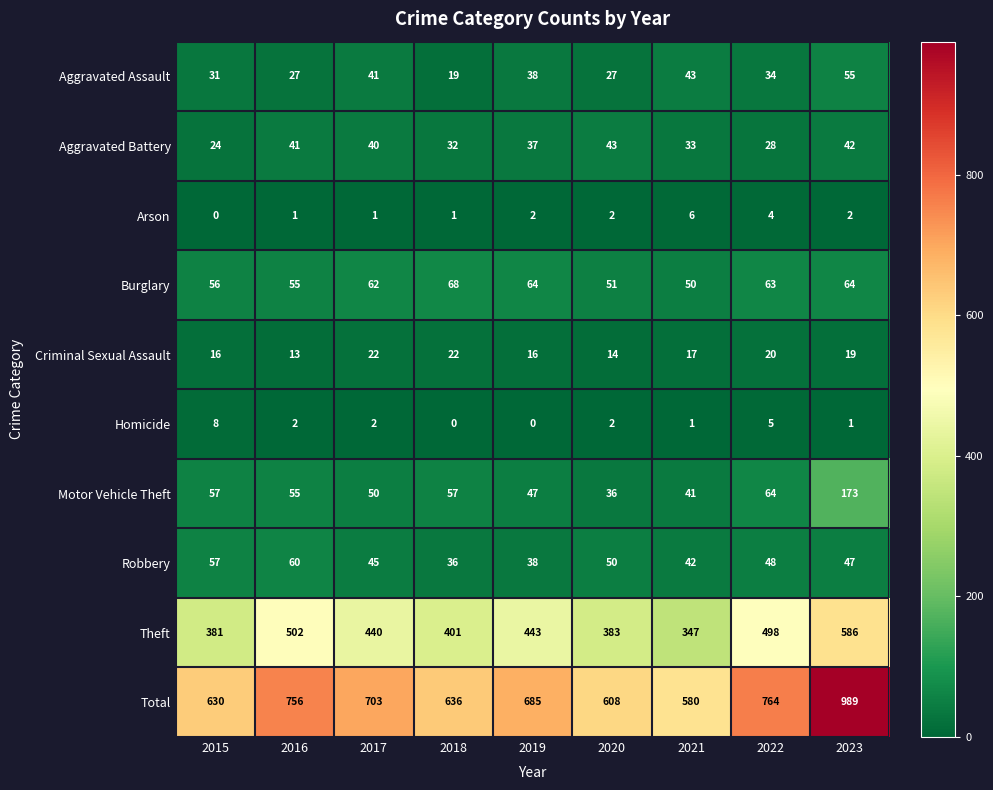

True or false: Homicide has a value of 2 at 2016.

True